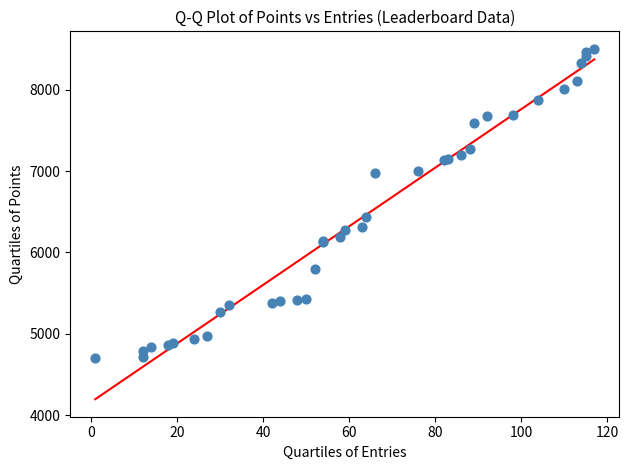

What Y value in the scatter plot is closest to 6603?

6431